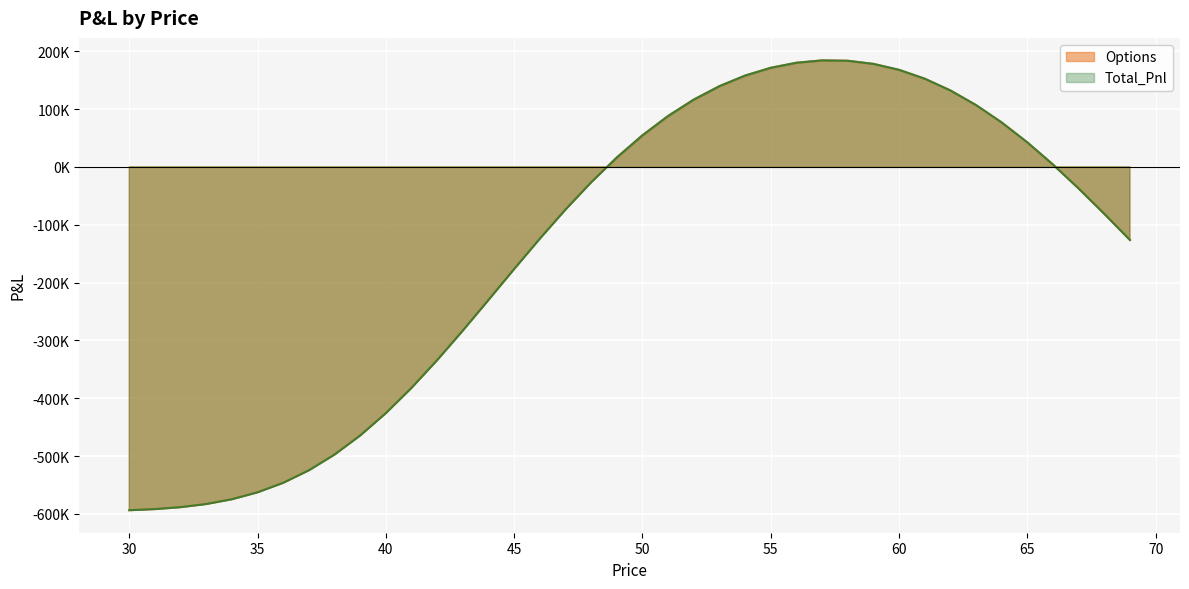

What is the total value across all series at 61?

304982.9